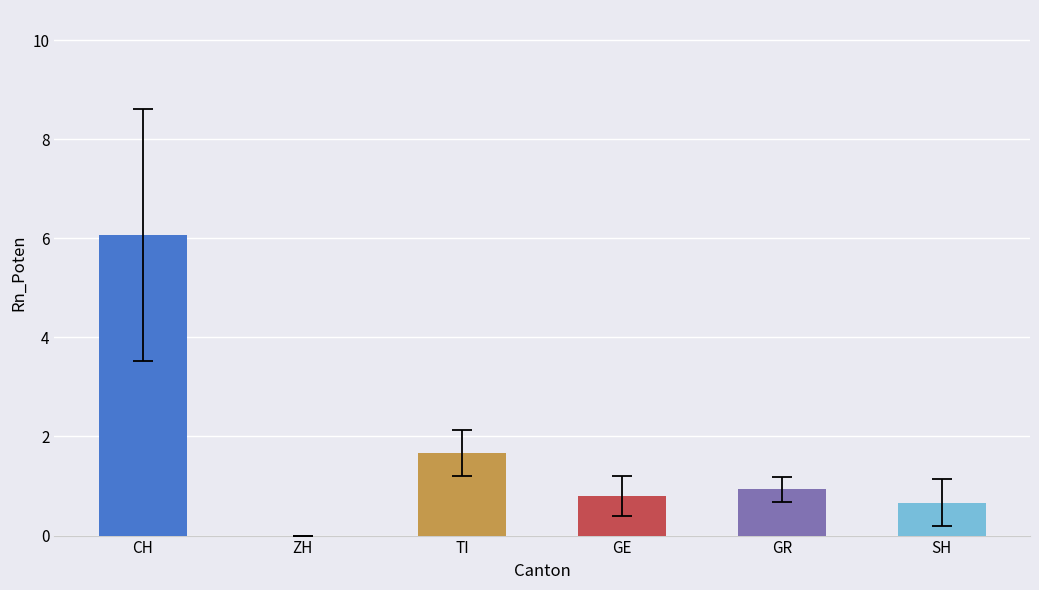

Which label corresponds to the largest value in the chart?

CH